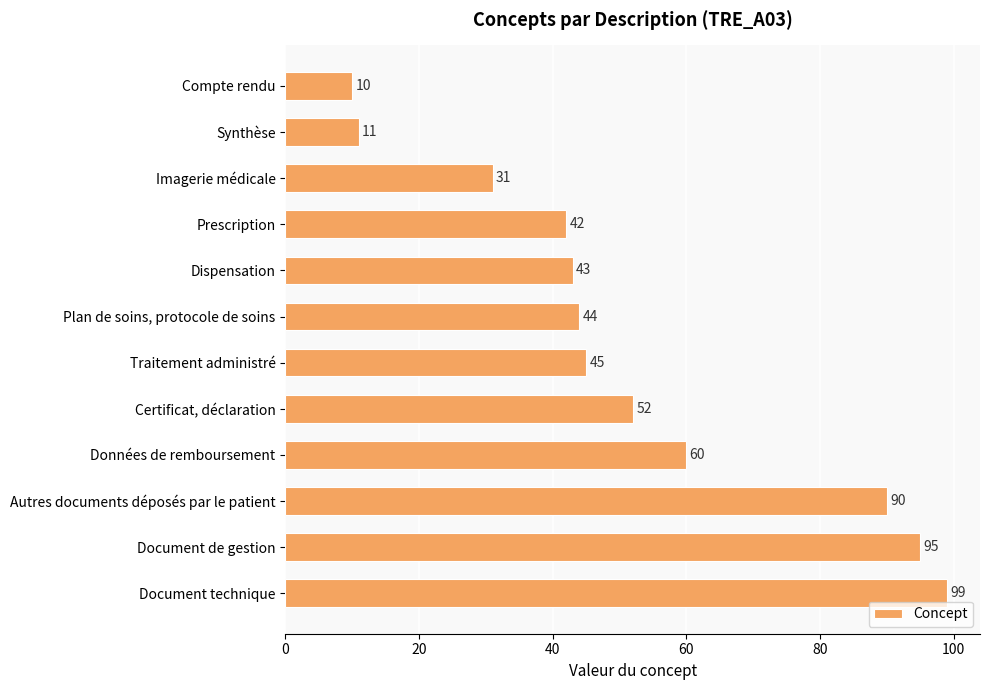

Does the chart contain any negative values?

No